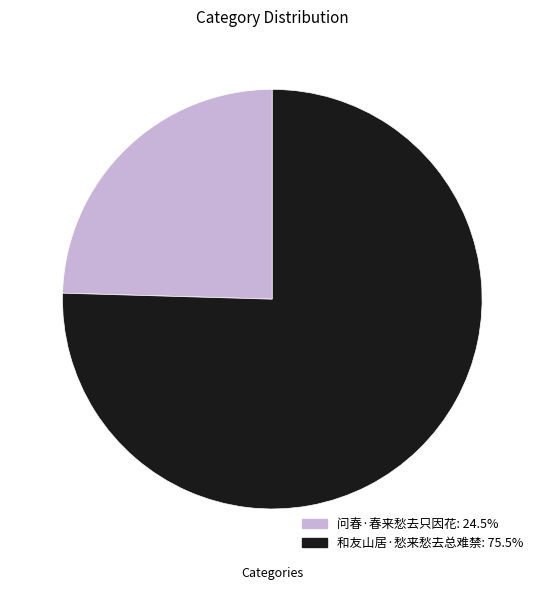

Which slice is the smallest?

问春·春来愁去只因花